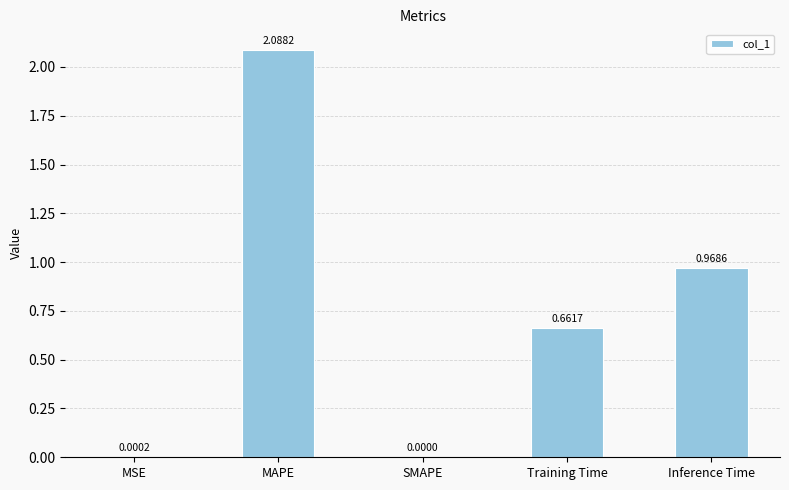

What is the sum of the values at Training Time and Inference Time?

1.6